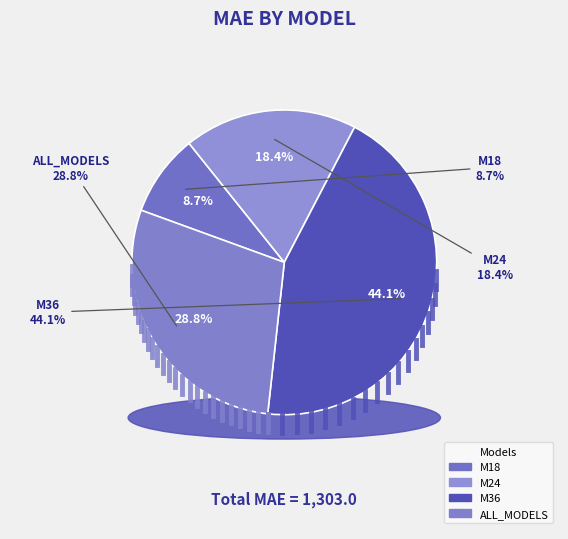

To the nearest percent, what is the difference between the M36 and ALL_MODELS slice percentages?

15%